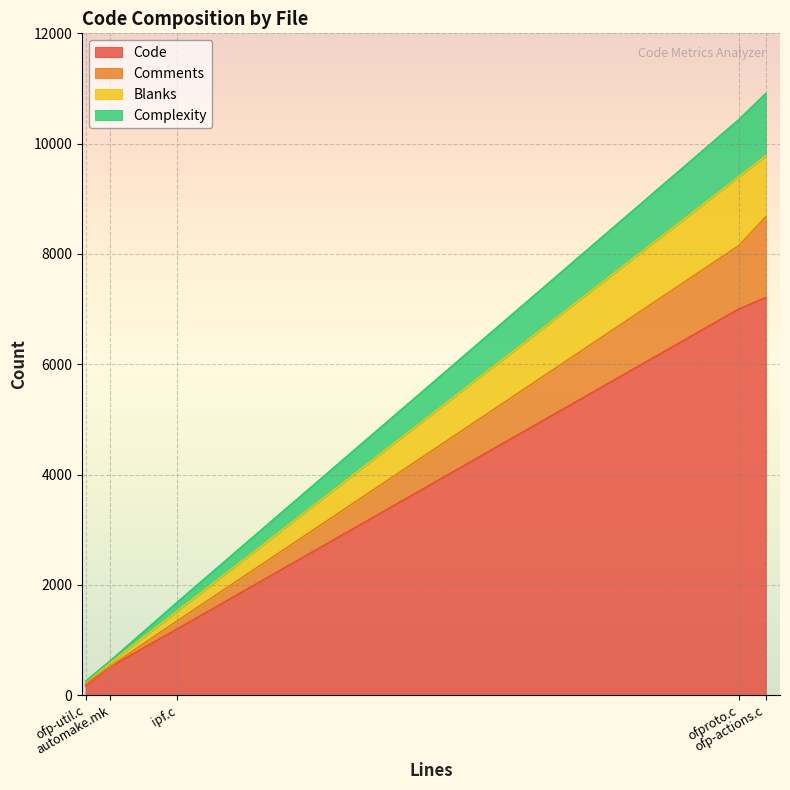

What is the sum of the Complexity values at automake.mk and ofp-actions.c?

1168